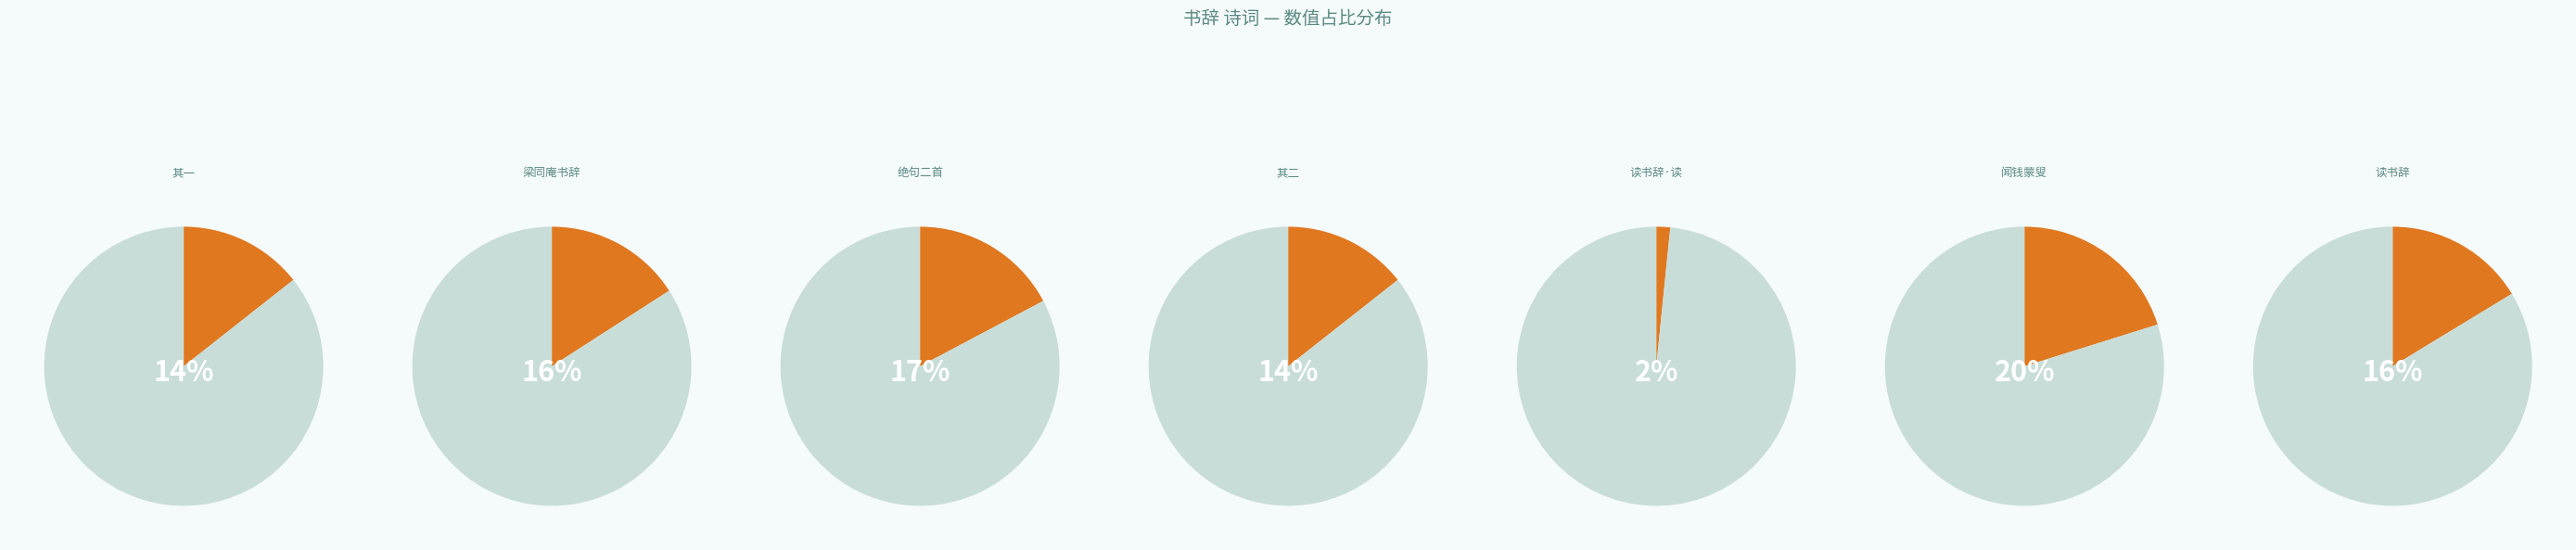

Count the number of slices in the pie.

7